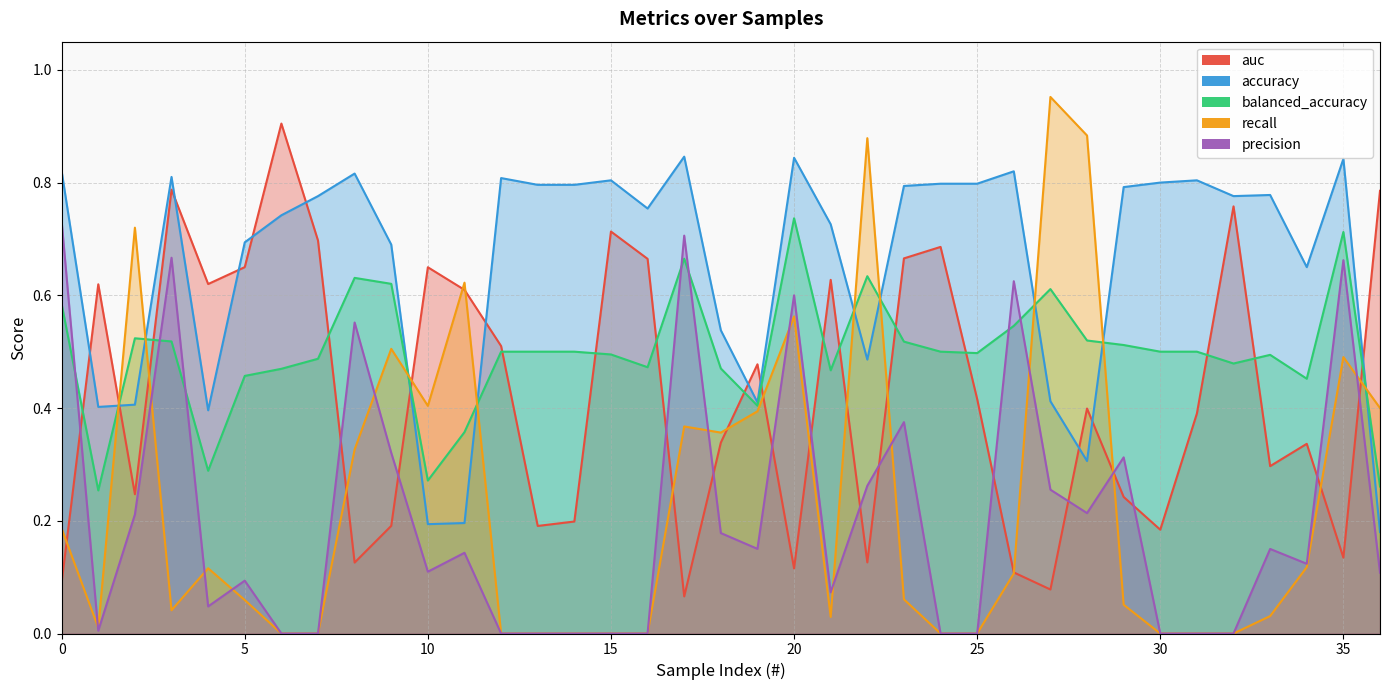

What is the sum of the accuracy values at 13 and 36?

1.0